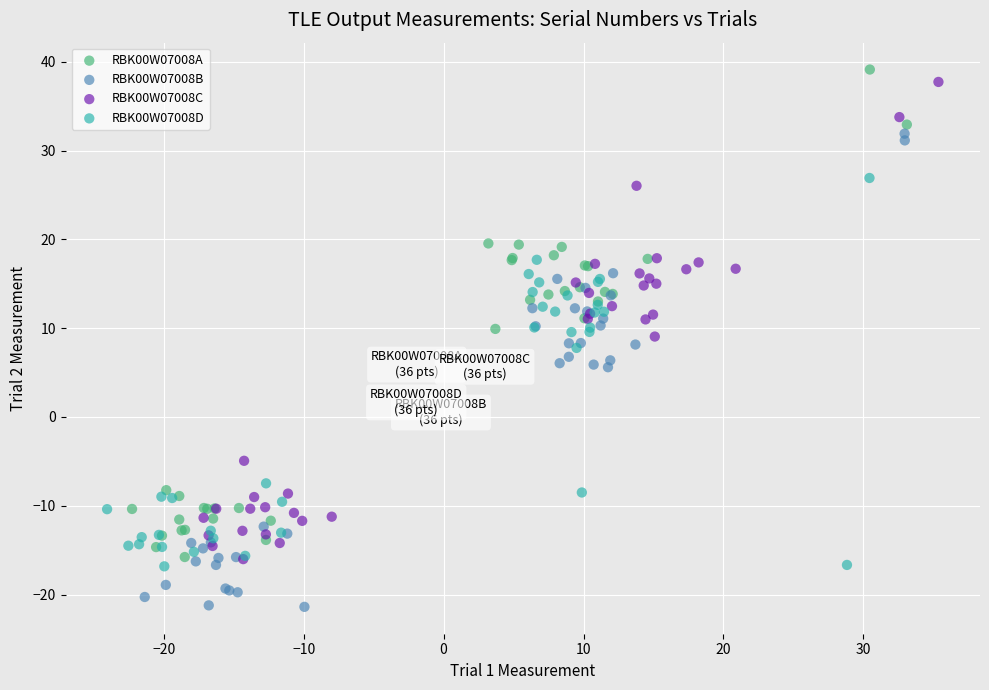

Which series reaches the minimum Y coordinate?

RBK00W07008B